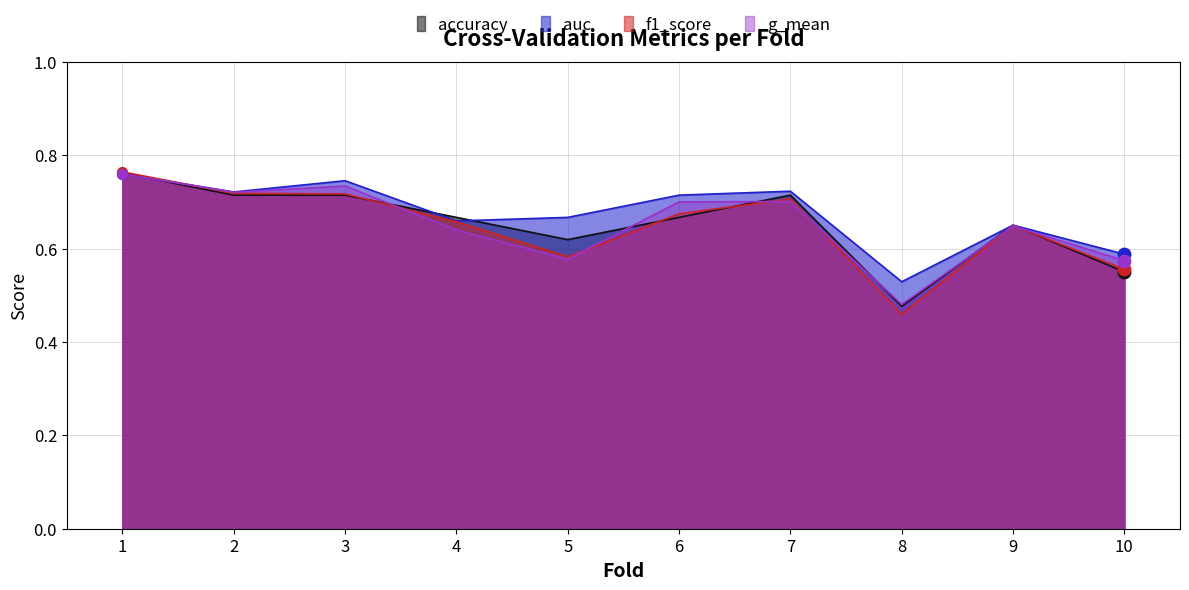

At which category is the sum across all series the highest?

1